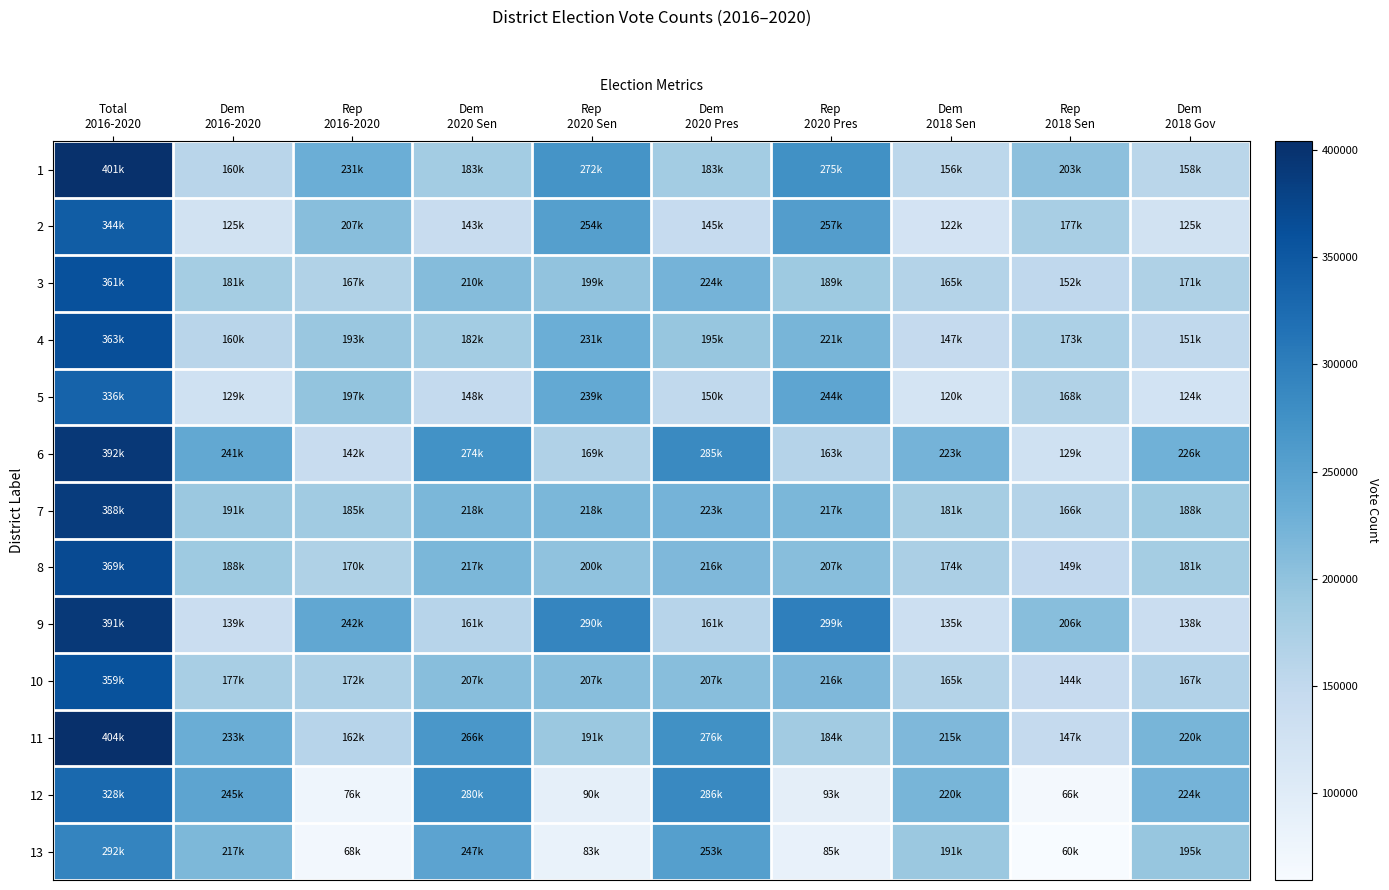

At Dem 2018 Gov, list the series in order from smallest to largest.

5, 2, 9, 4, 1, 10, 3, 8, 7, 13, 11, 12, 6